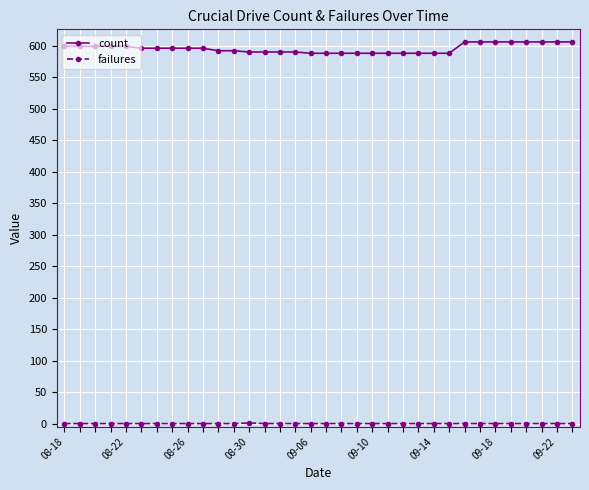

At how many categories does at least one series exceed 253?

34